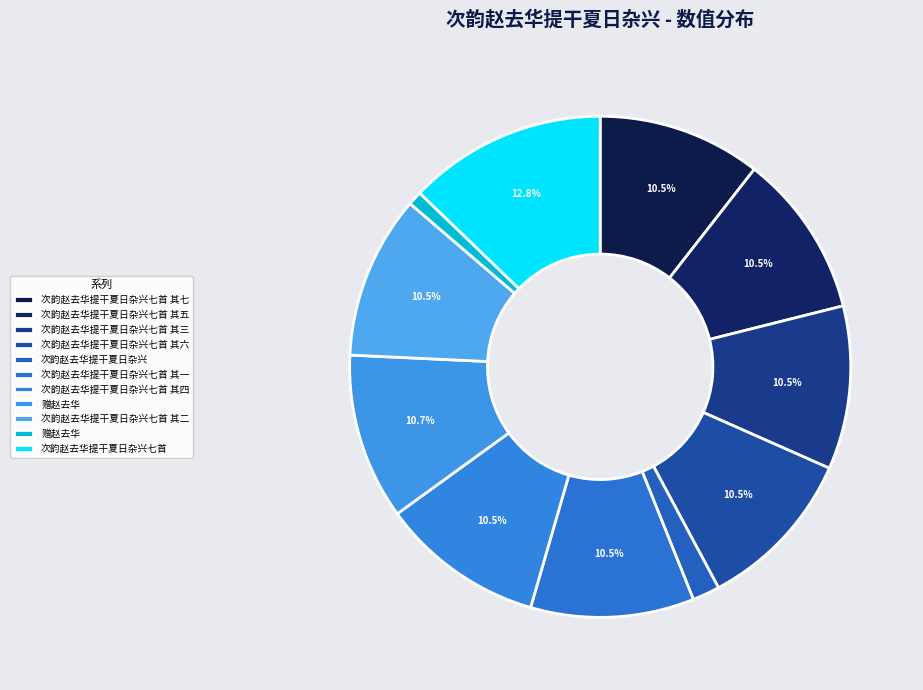

Which category has the smallest portion of the pie?

赠赵去华